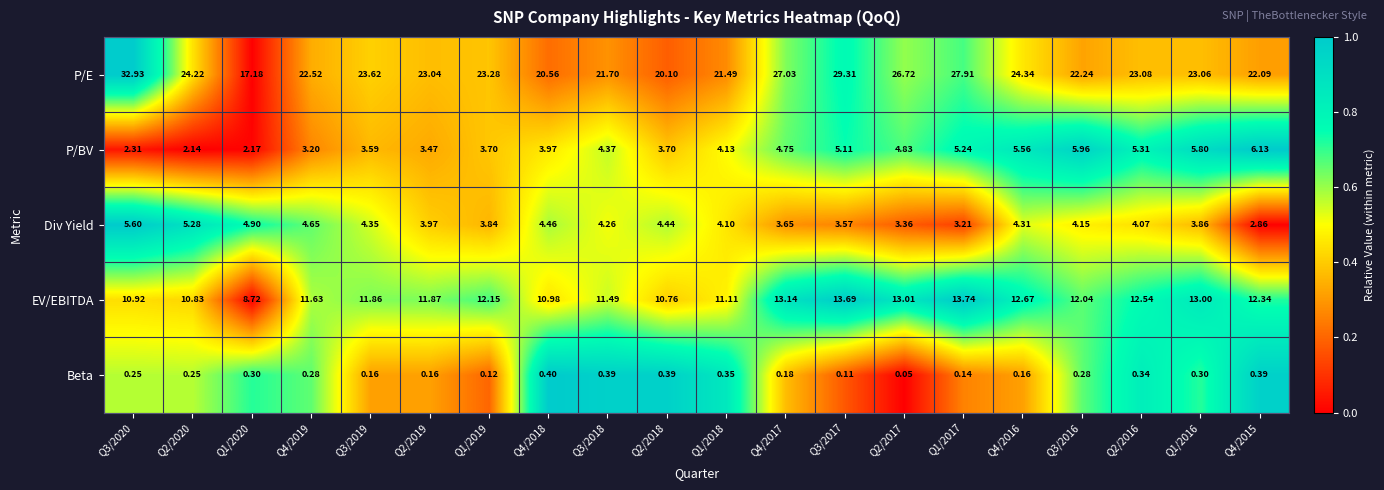

Between Q1/2018 and Q1/2017, which series saw the biggest shift?

P/E